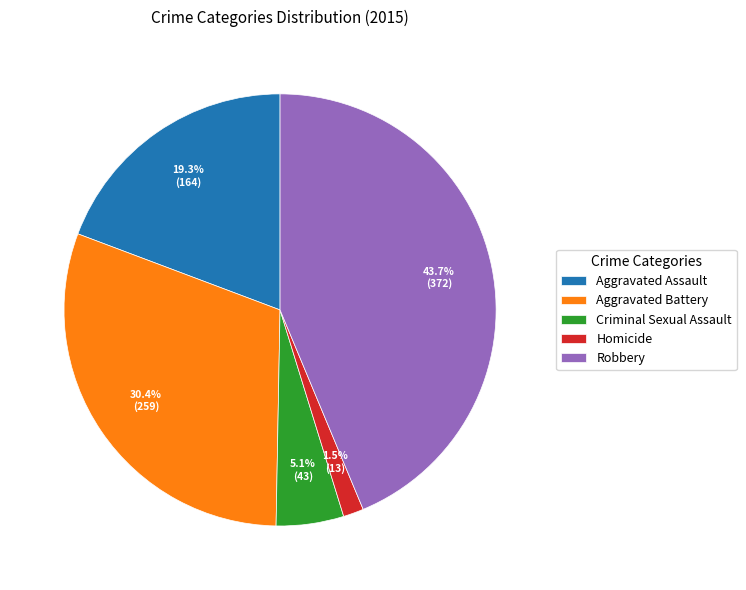

Rank the categories by value from highest to lowest.

Robbery, Aggravated Battery, Aggravated Assault, Criminal Sexual Assault, Homicide